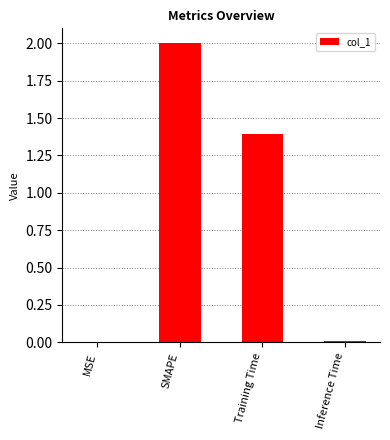

Is it true that the value at Training Time is 1.4?

True